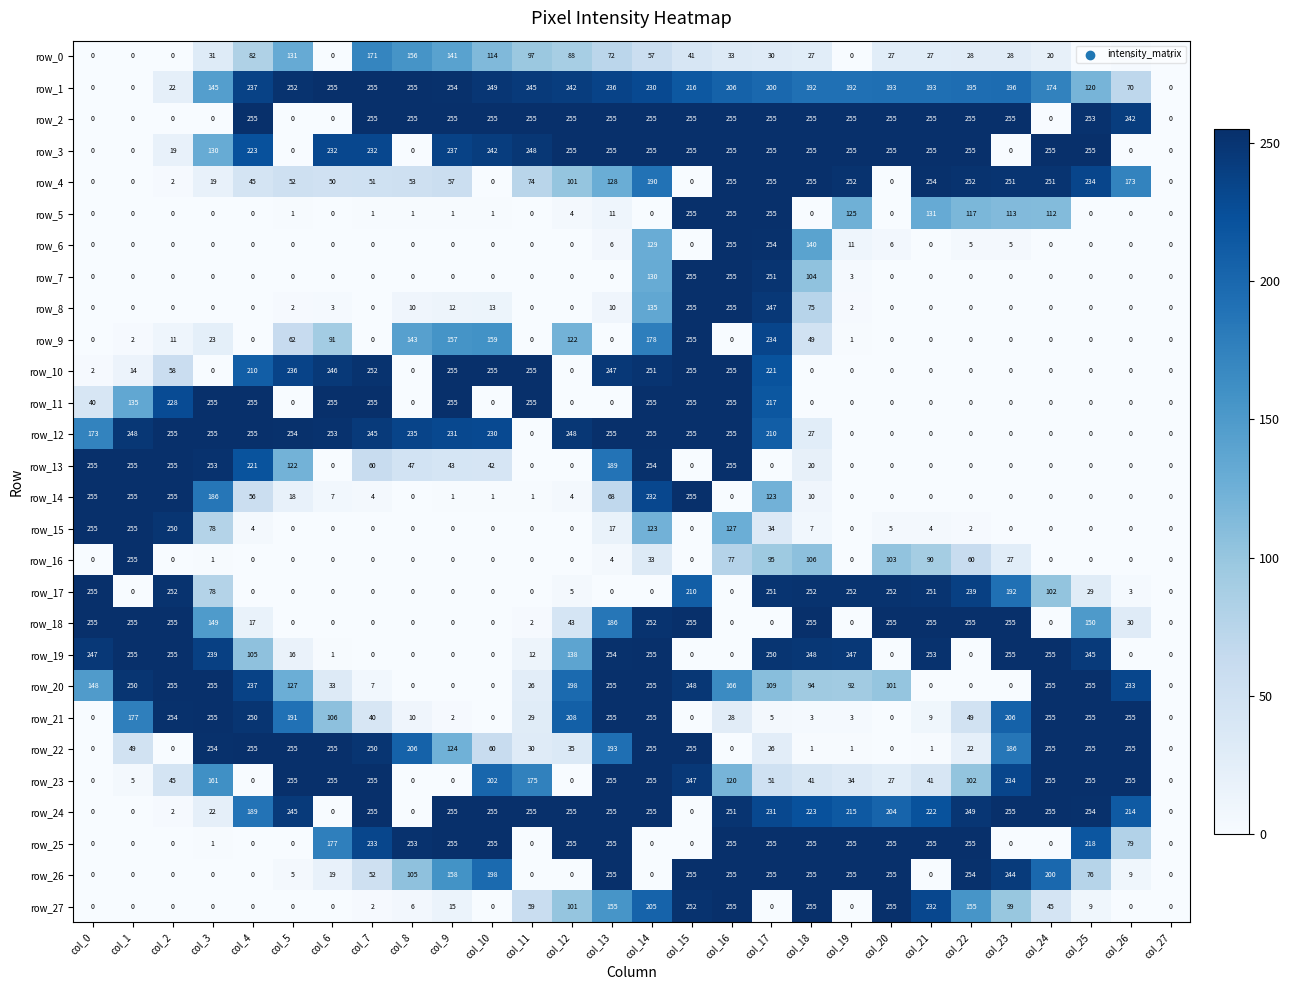

Where does the row_17 series first go above 5?

col_0